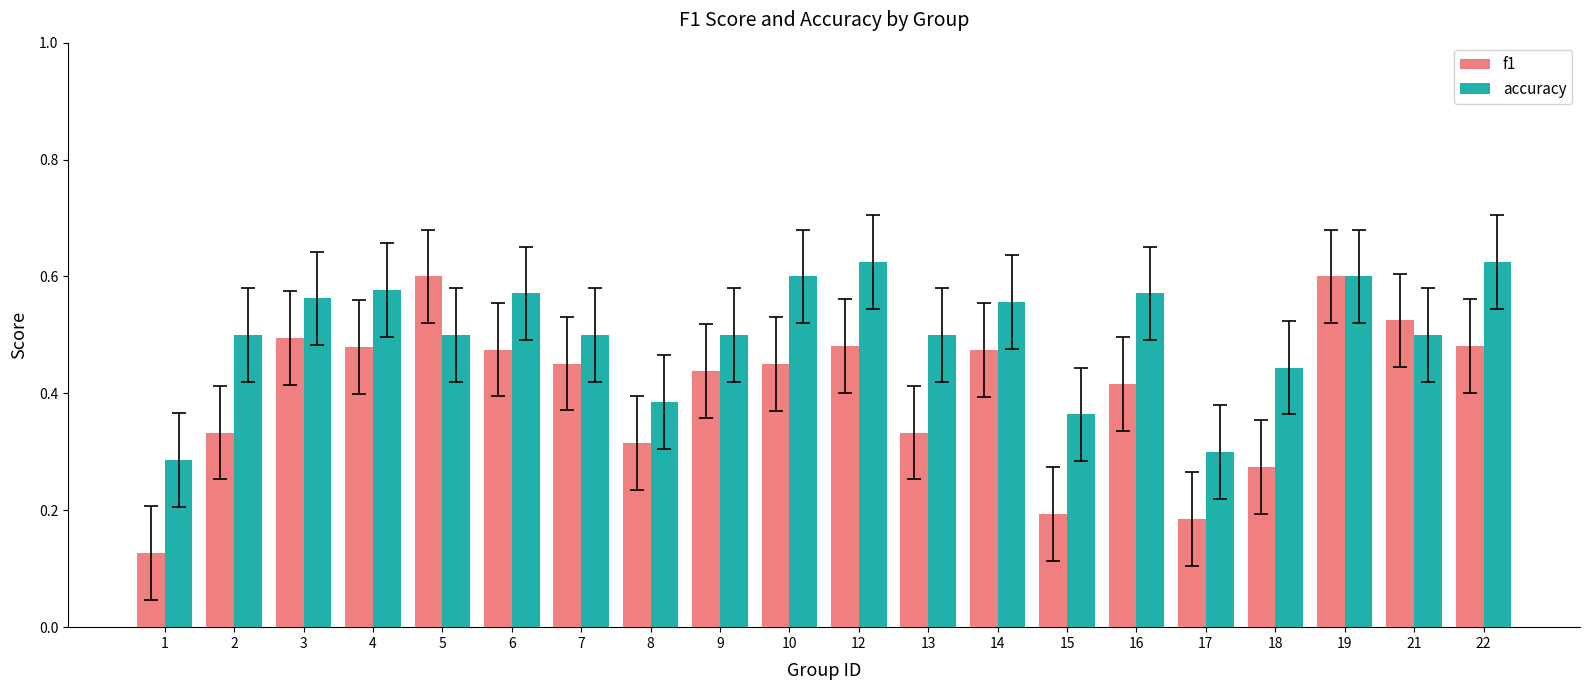

True or false: f1 has a value of 0.2 at 13.

False